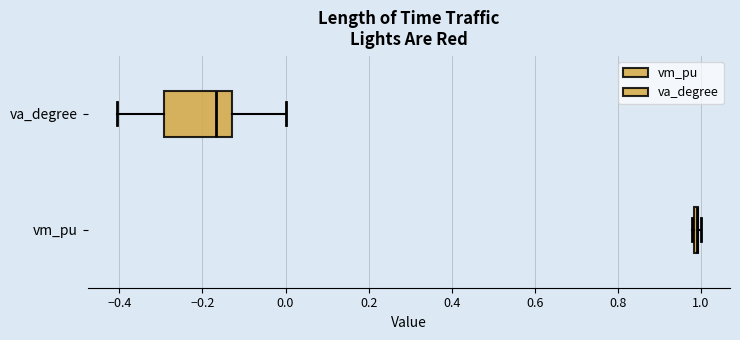

Which box is the widest, from its left edge to its right edge?

va_degree